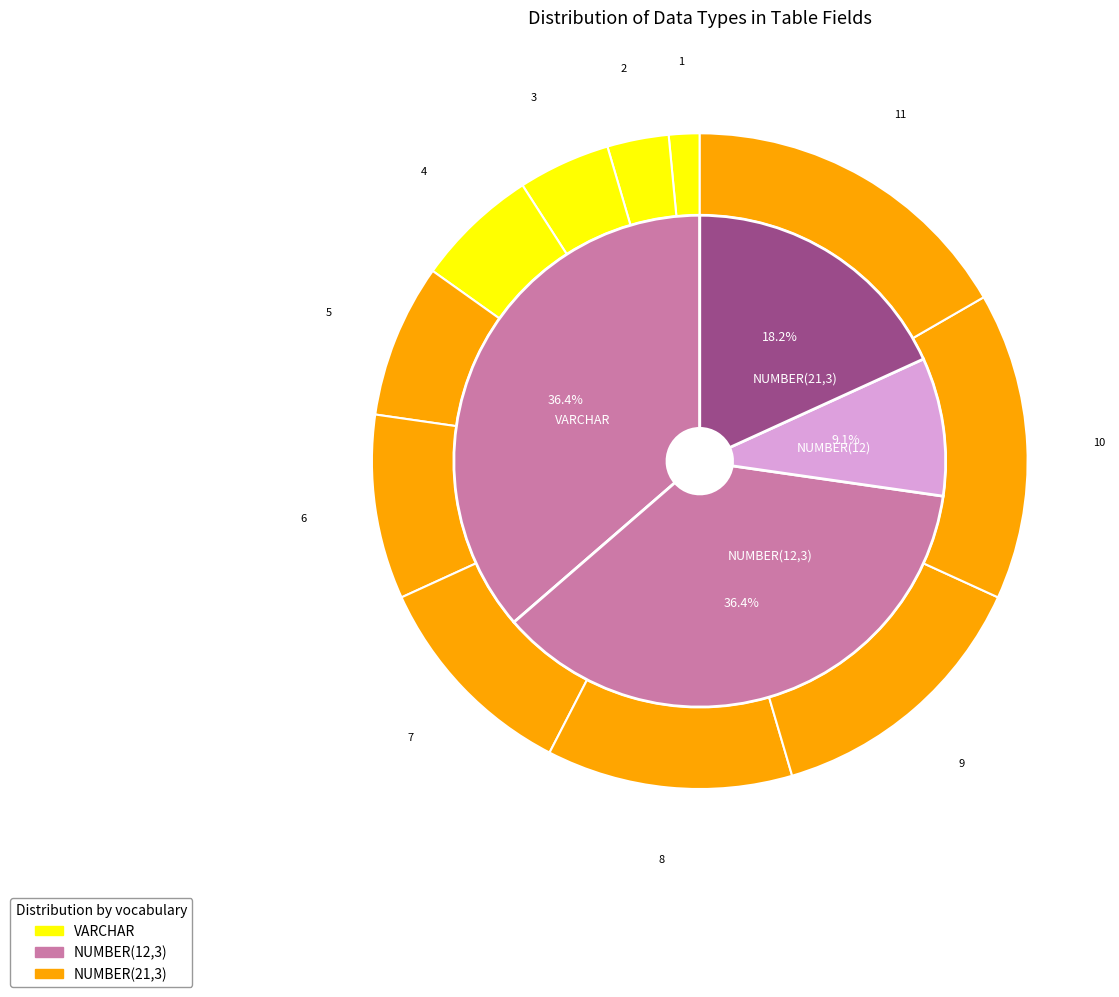

Is there a majority slice in this chart?

No